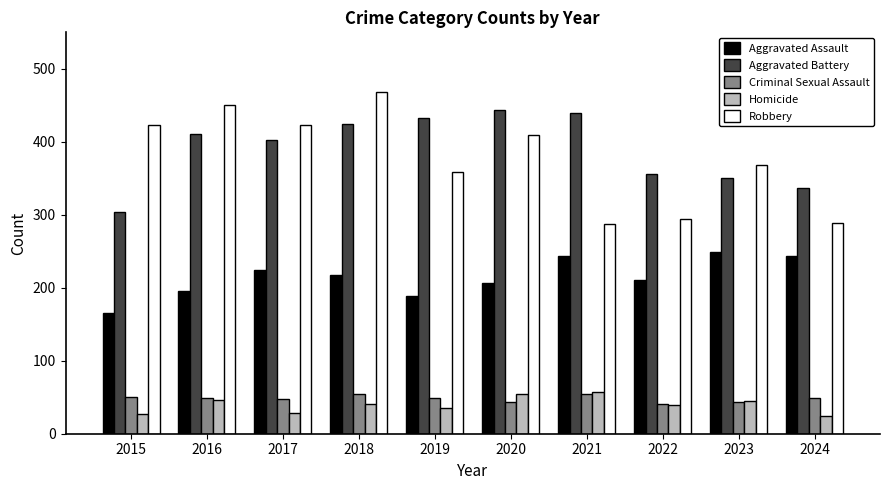

What is the difference between the Aggravated Battery values at 2021 and 2023?

88